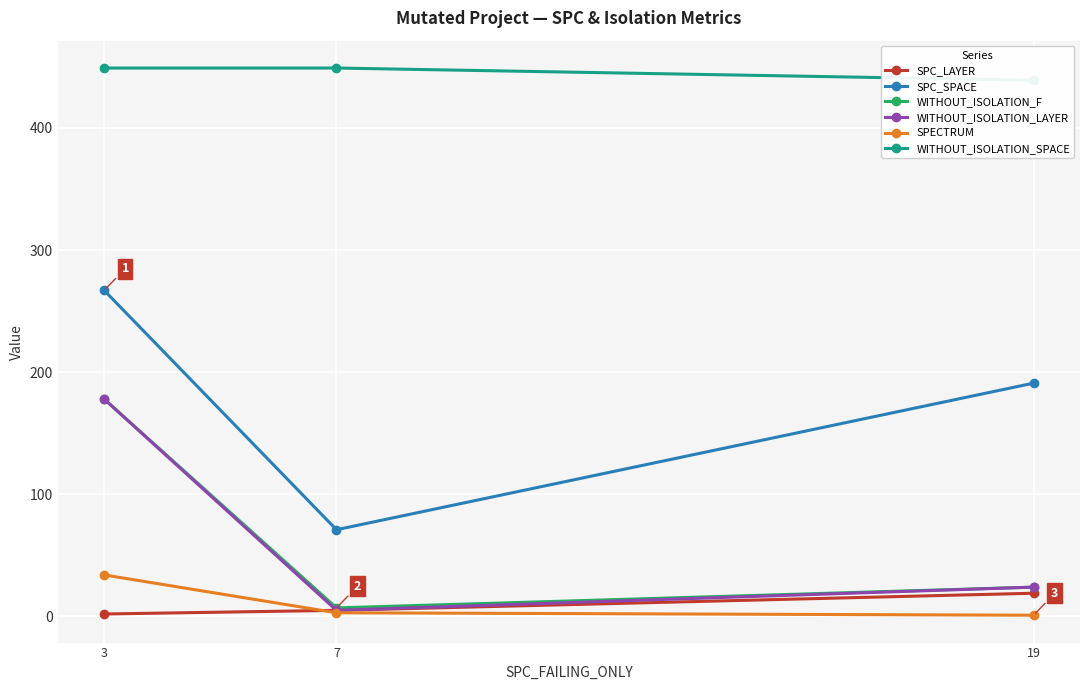

What is the sum of all WITHOUT_ISOLATION_LAYER values?

207